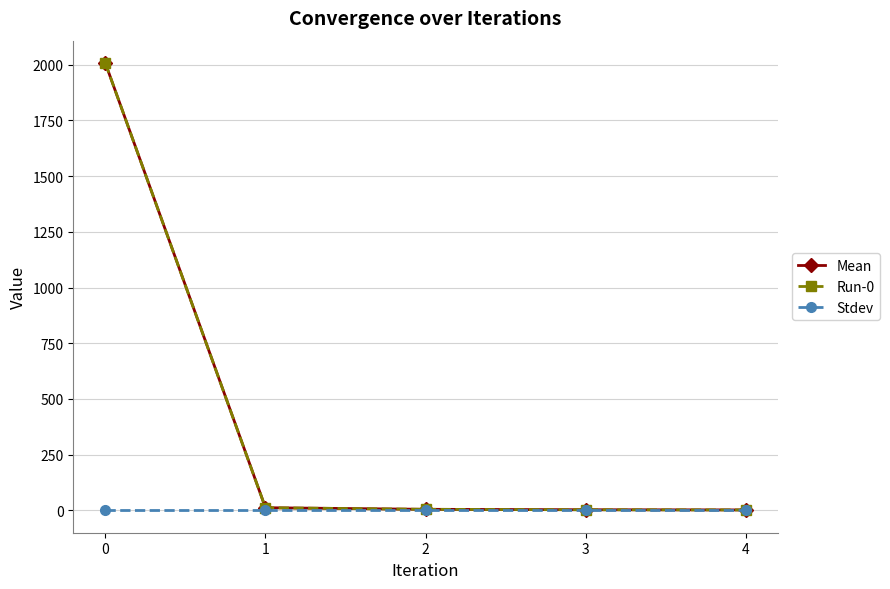

Does the chart have visible grid lines?

Yes